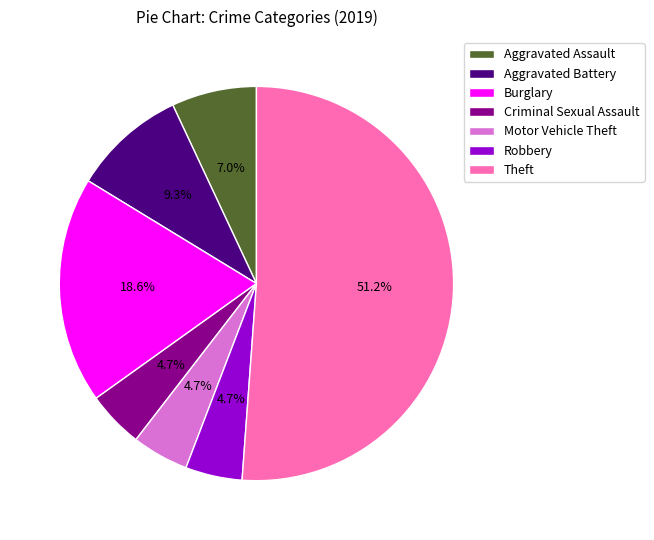

Does Theft account for over 50% of the chart?

Yes